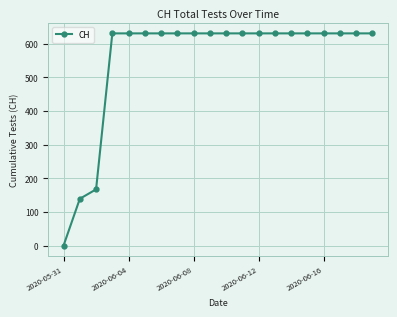

Count the number of categories in the chart.

20